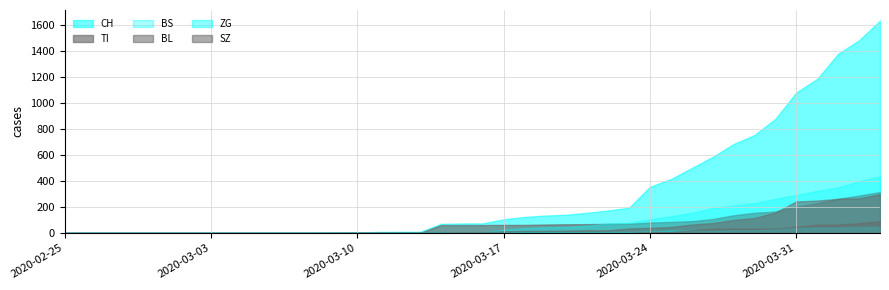

What is the average value of the SZ series?

13